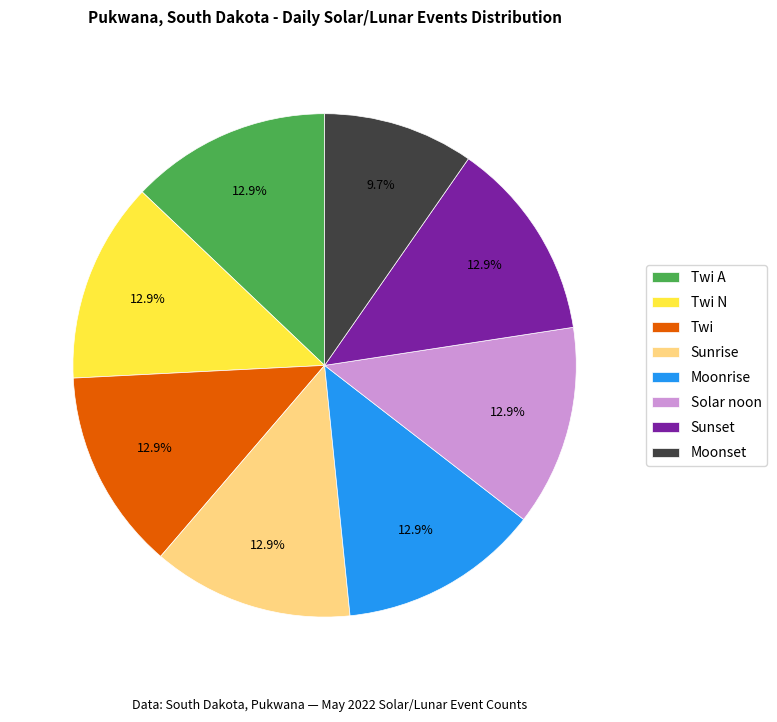

To the nearest percent, what is the difference between the Moonrise and Twi N slice percentages?

0%